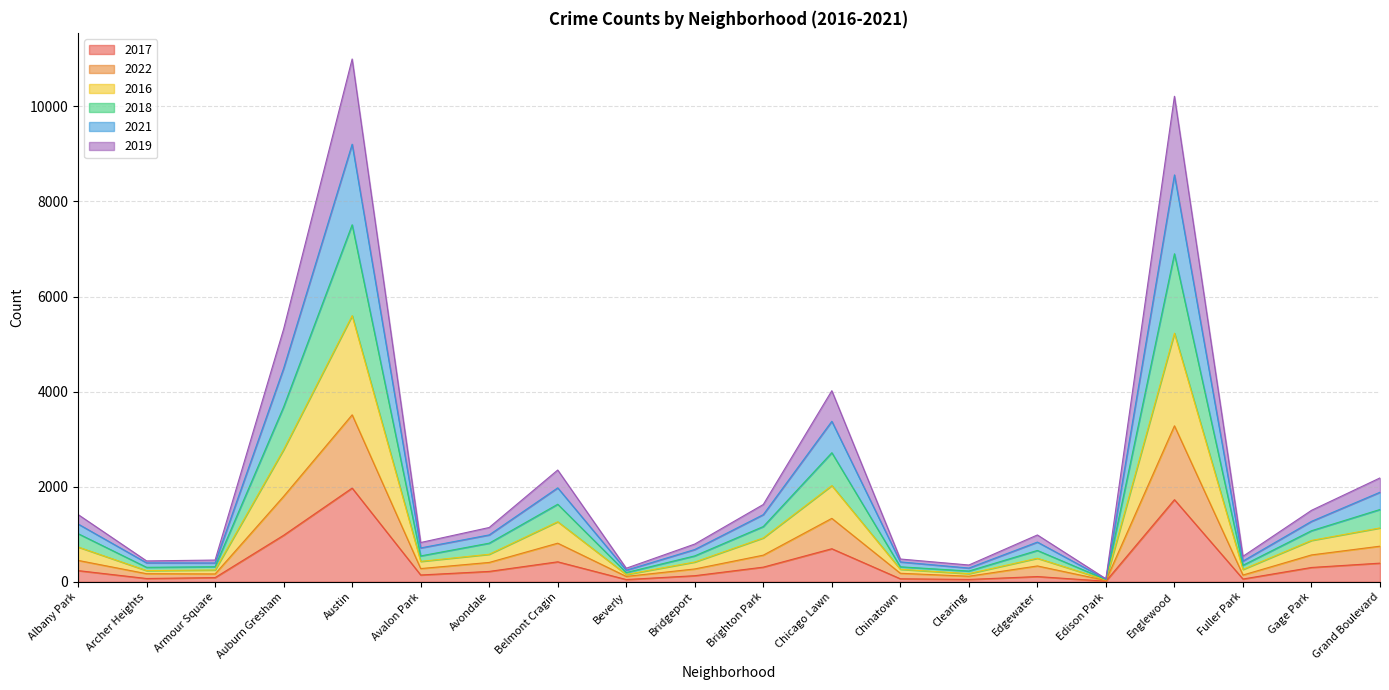

Where is the first local maximum for 2018?

Austin